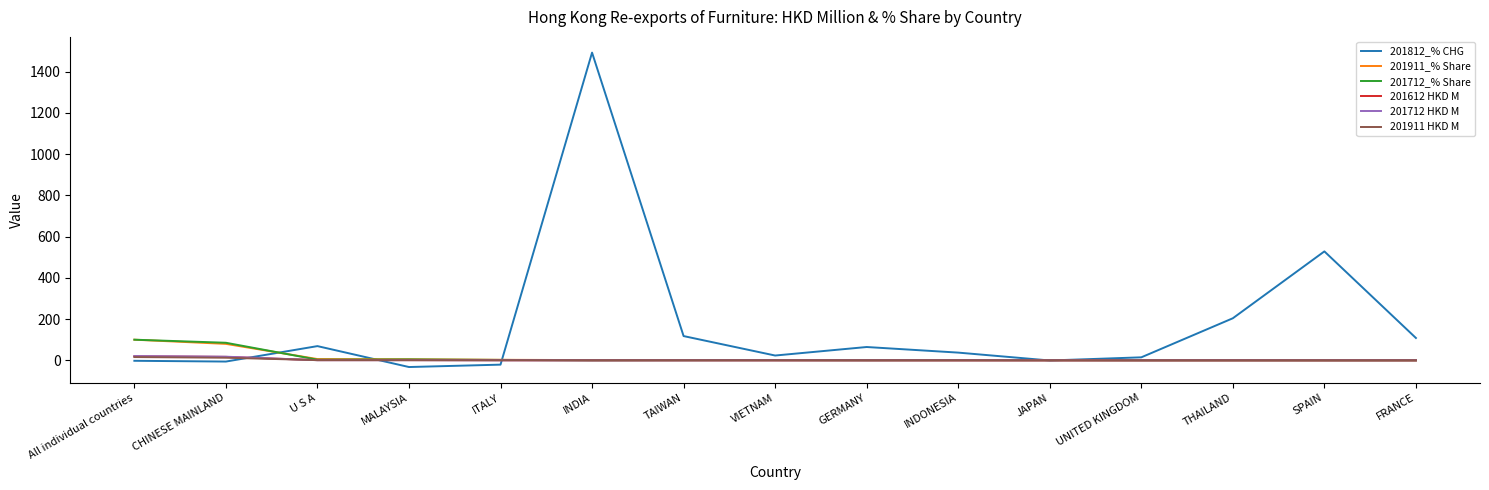

Is this an area chart (filled region under the line)?

No